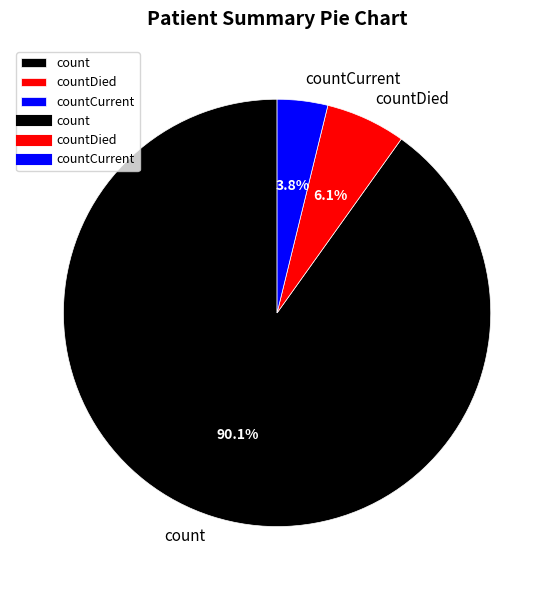

Combined, what portion of the pie is count and countDied?

96.2%